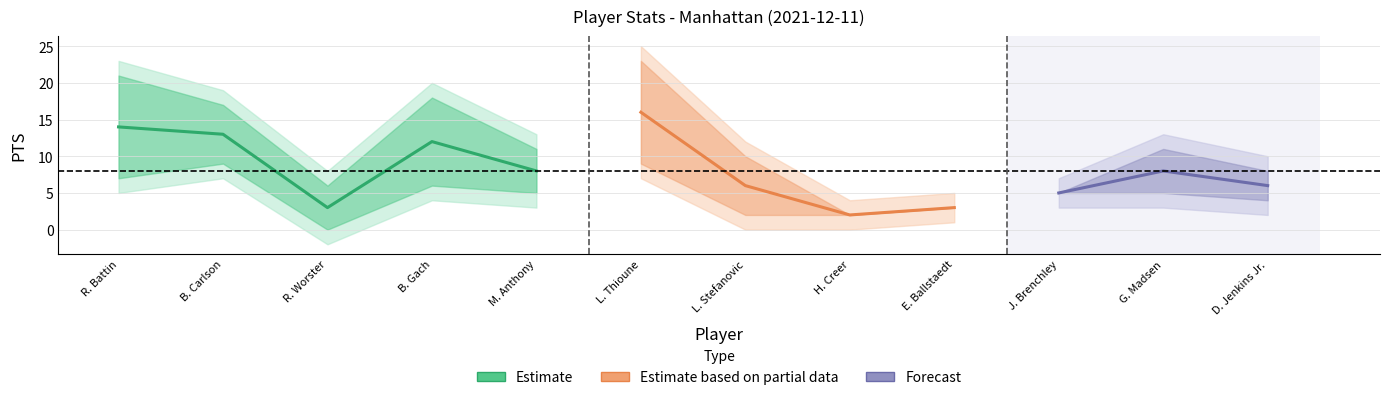

Is it true that PTS equals 1 at H. Creer?

False